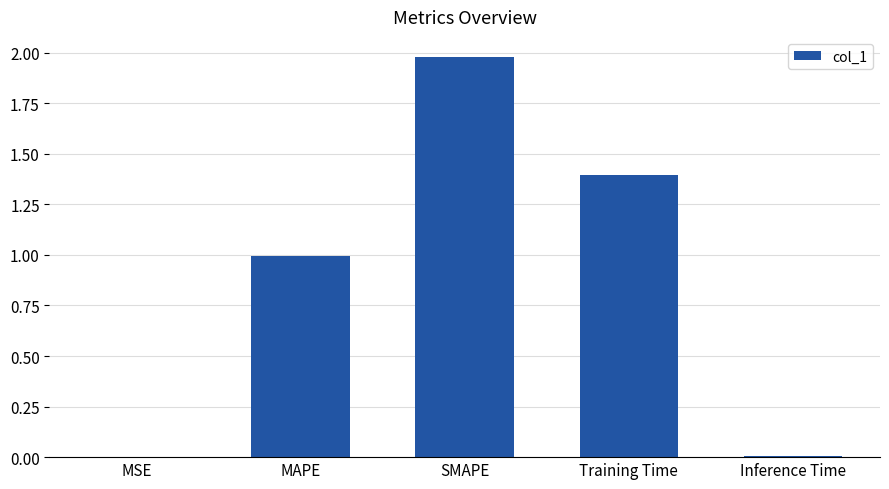

Between MAPE and SMAPE, which is larger?

SMAPE